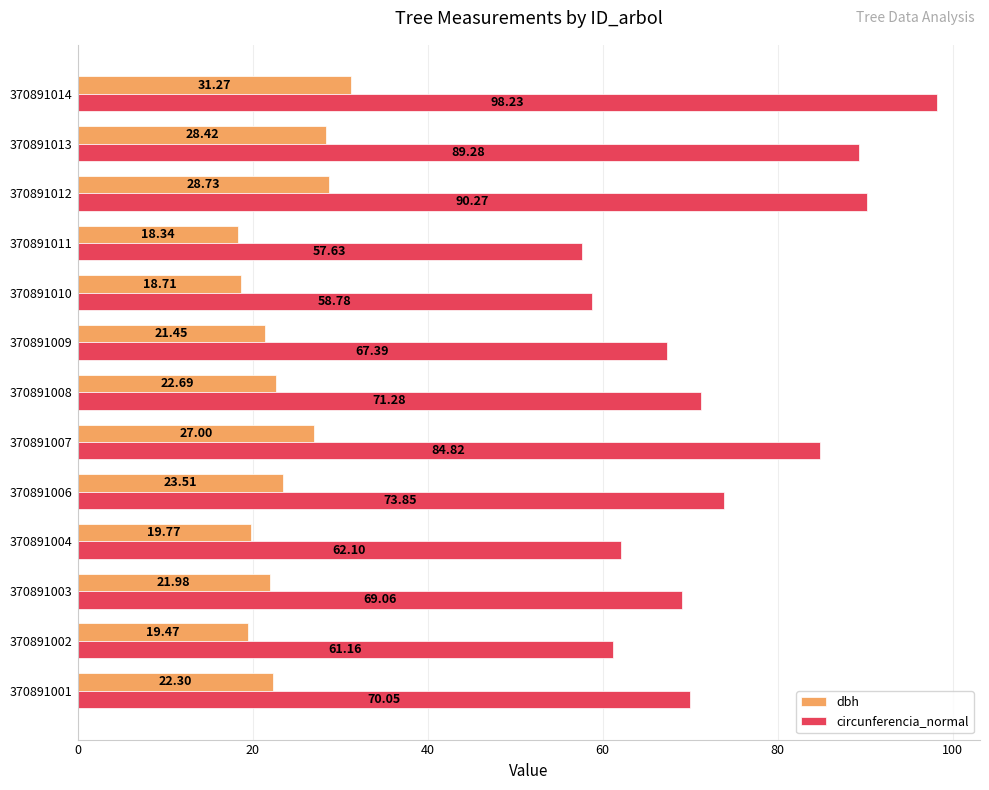

What is the difference between the second highest and second lowest values in the dbh series?

10.0